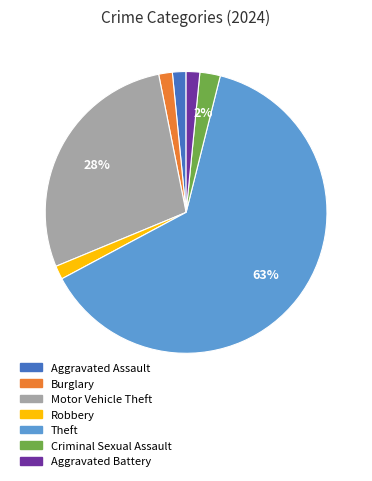

Is it true that Robbery is 2% of the pie?

True